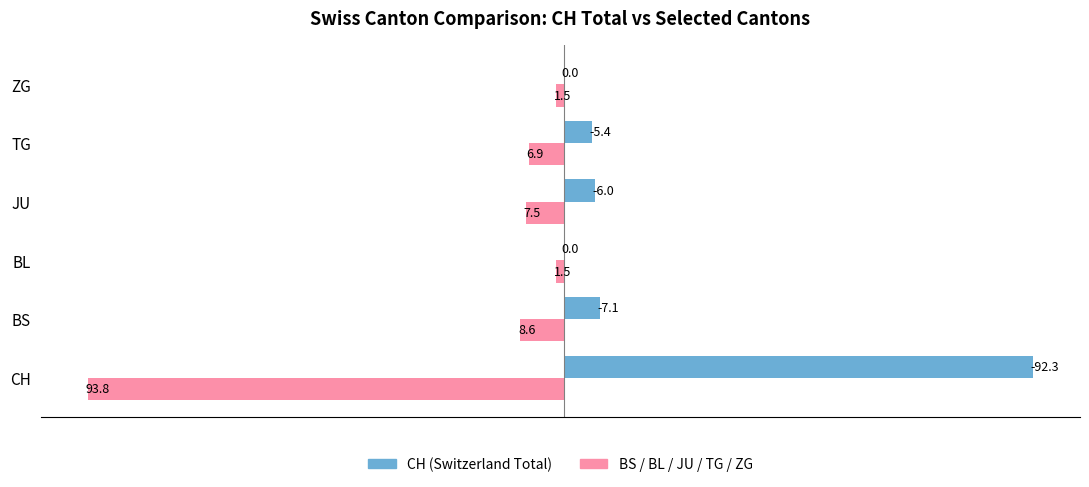

At which category does the chart reach its peak across all series?

CH